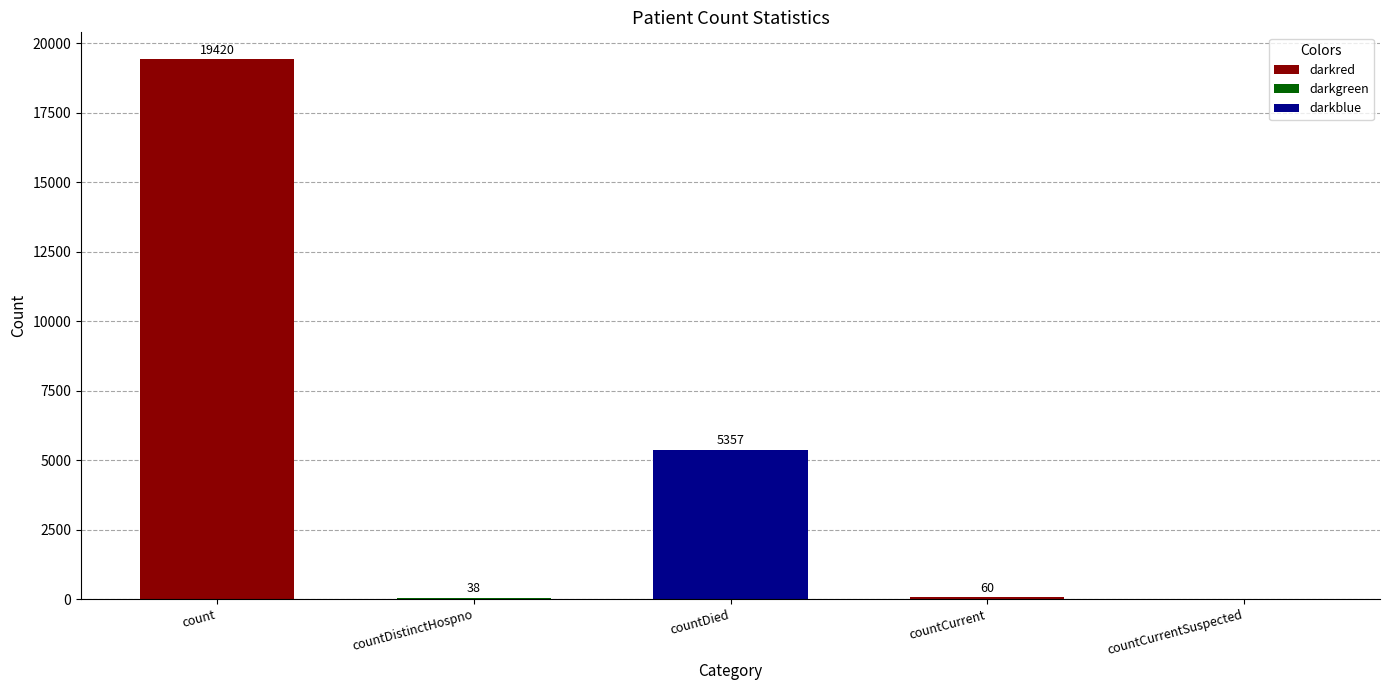

The chart shows a value of 2302 at countDied. True or false?

False